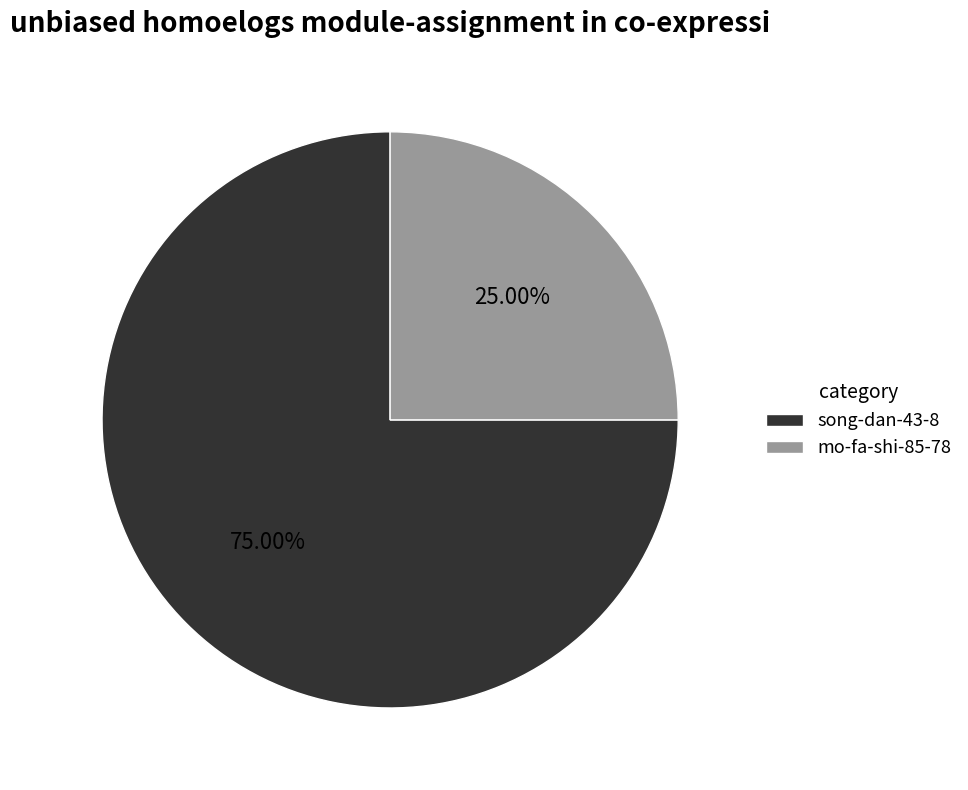

True or false: mo-fa-shi-85-78 accounts for 25% of the total.

True